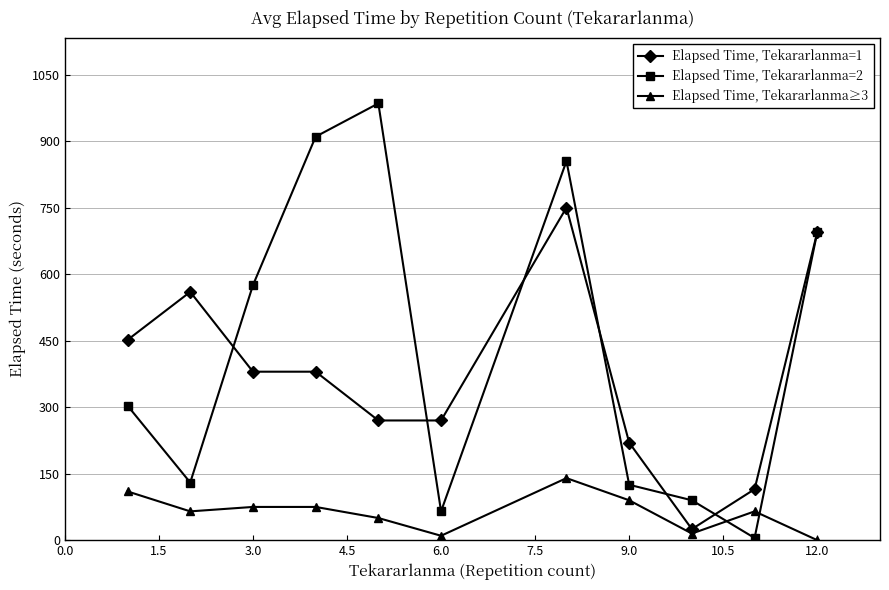

What is the value of the Elapsed Time, Tekararlanma=2 point at the 11th from the left?

695.0